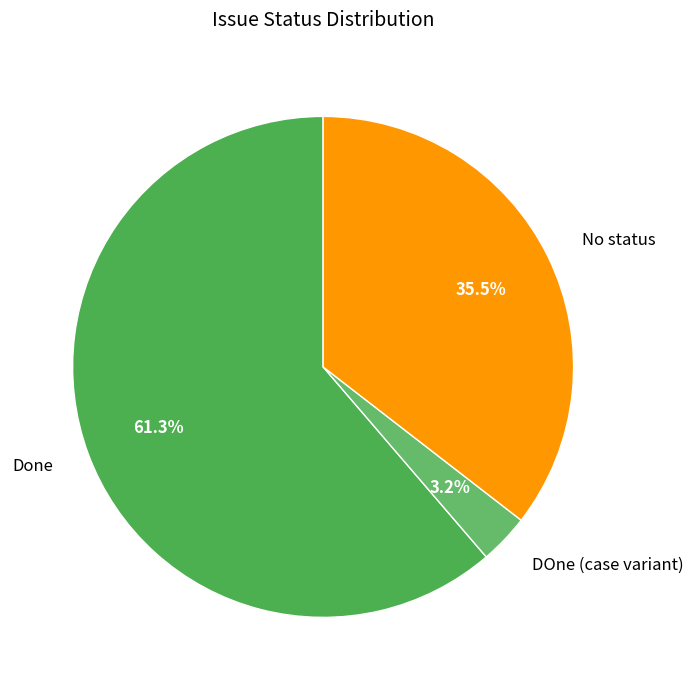

Rank the categories by value from lowest to highest.

DOne (case variant), No status, Done